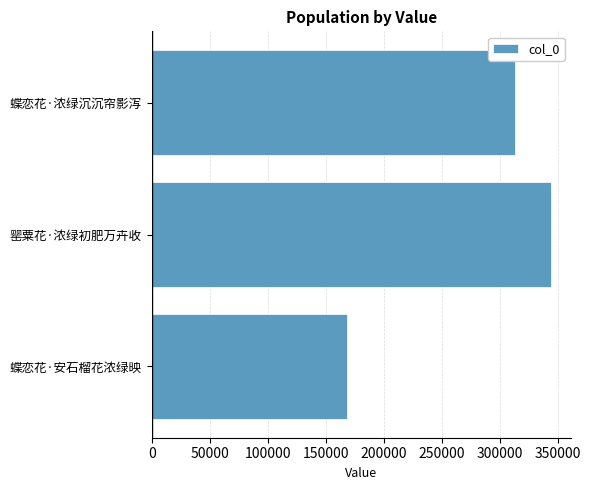

List the labels in order of value, smallest first.

蝶恋花·安石榴花浓绿映, 蝶恋花·浓绿沉沉帘影泻, 罂粟花·浓绿初肥万卉收